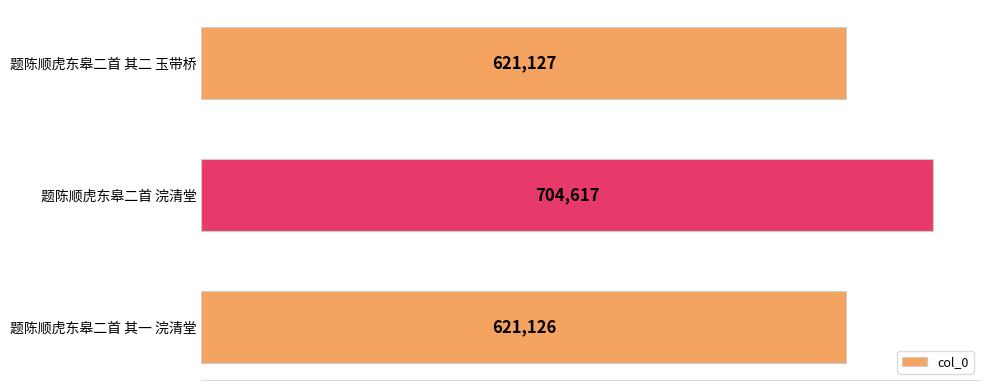

How many distinct data groups are displayed?

1